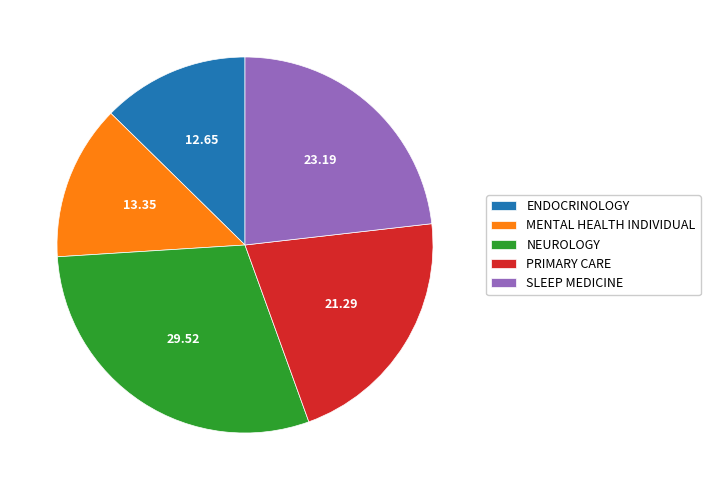

How many slices are in this pie chart?

5